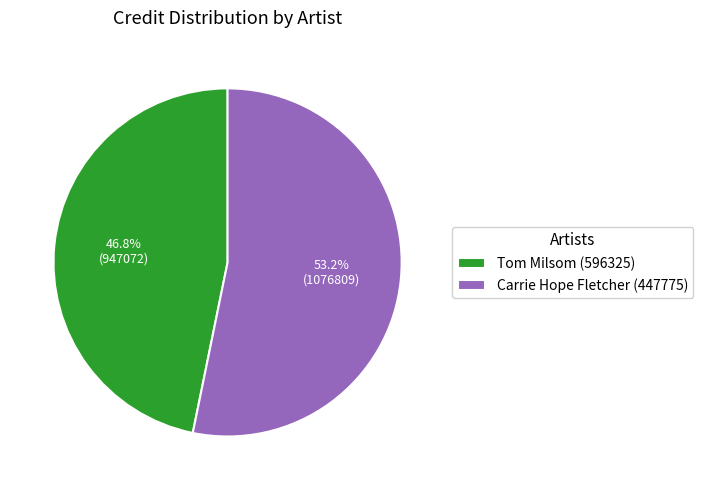

To the nearest percent, what percentage of the pie is Tom Milsom (596325)?

47%